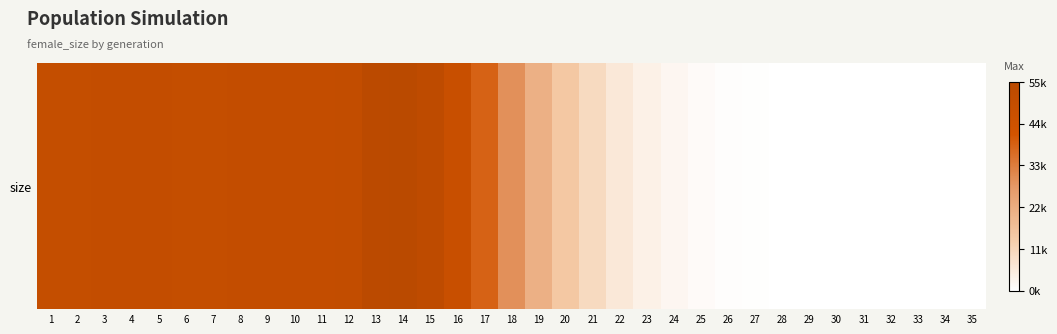

At which category does the chart reach its minimum across all series?

35